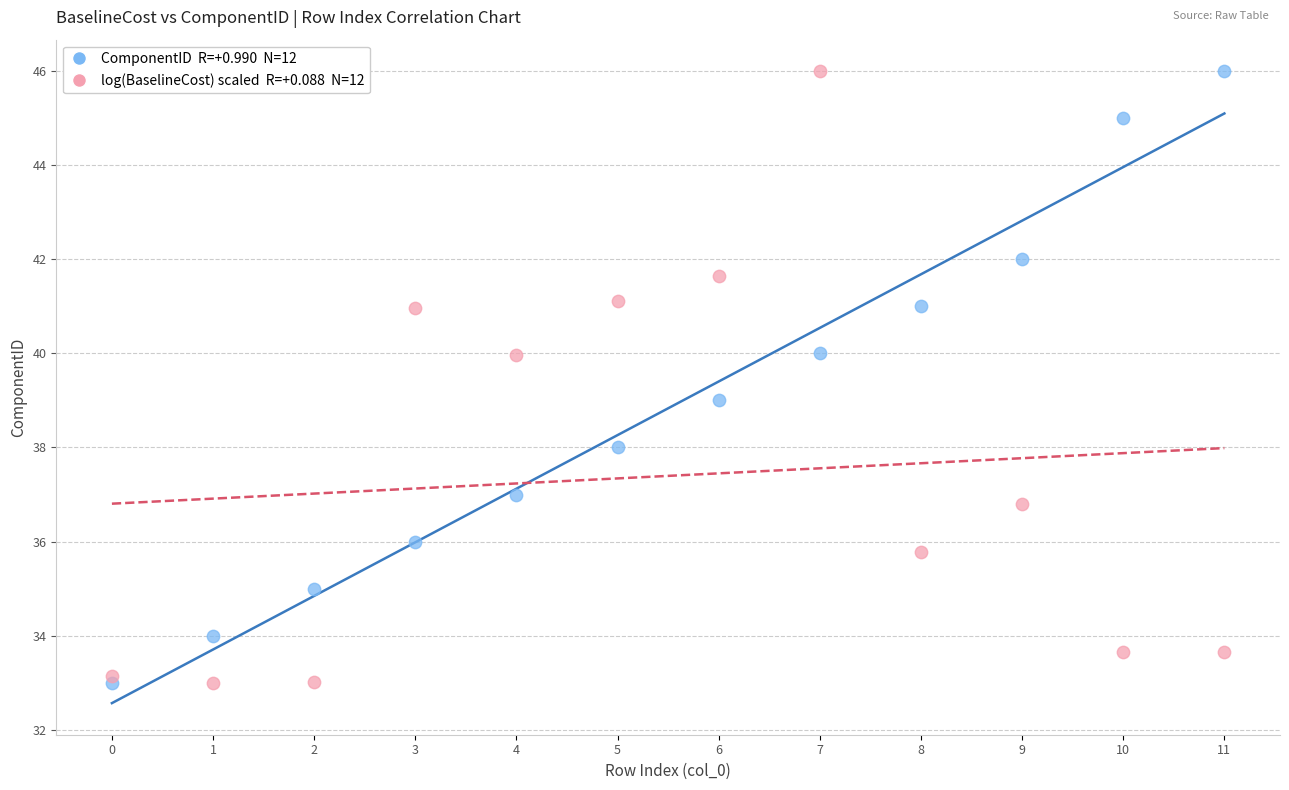

Across all data points, what is the range of Y values (max minus min)?

13.0